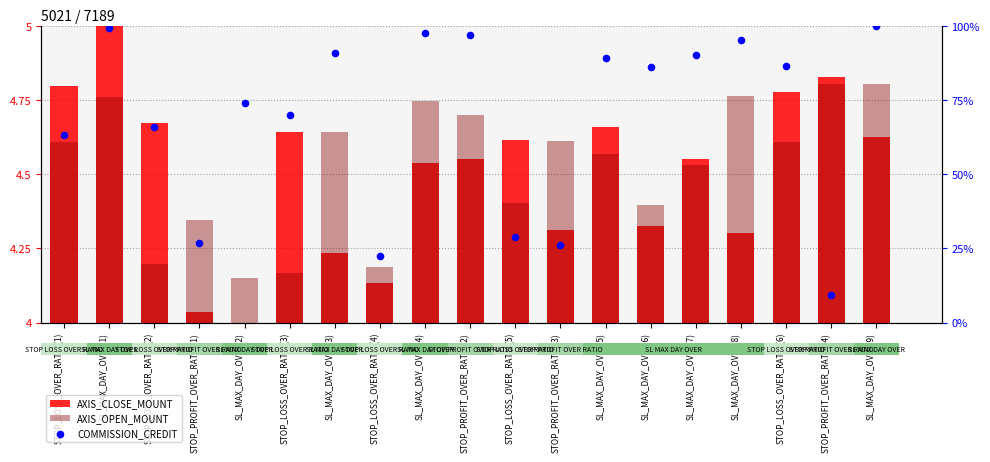

Which series contains the lowest Y value?

AXIS_CLOSE_MOUNT